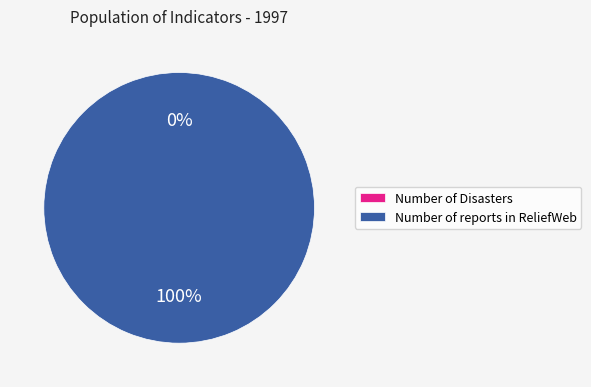

Rank the categories by value from lowest to highest.

Number of Disasters, Number of reports in ReliefWeb